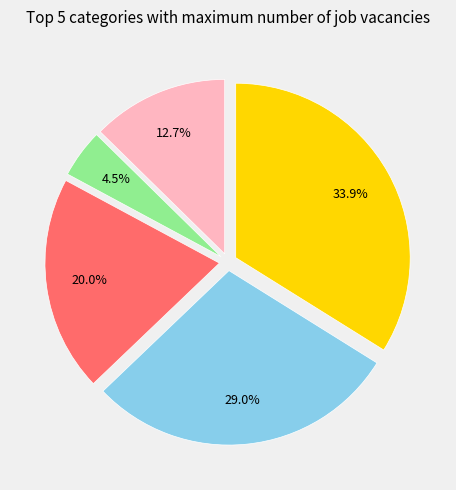

Is there a majority slice in this chart?

No